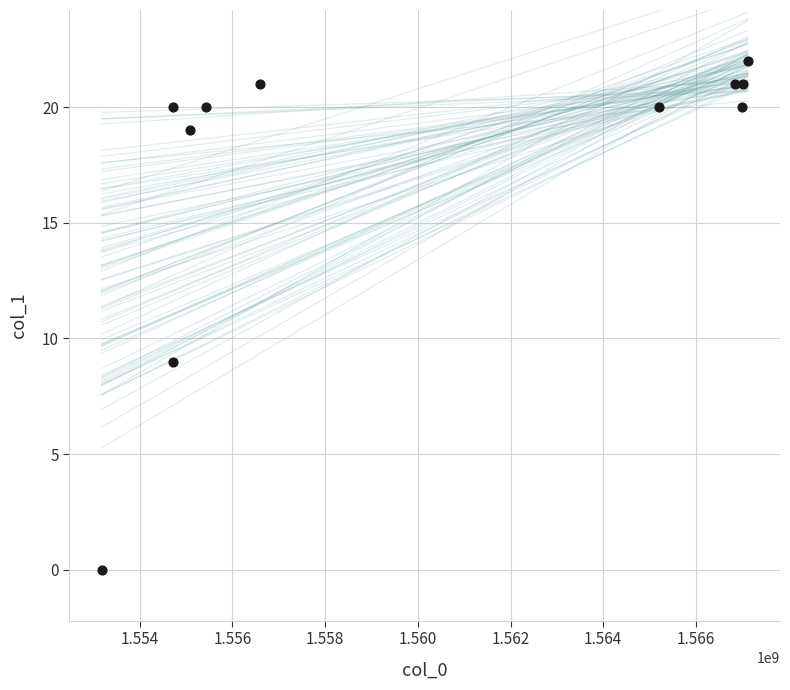

What Y value in the scatter plot is closest to 11?

9